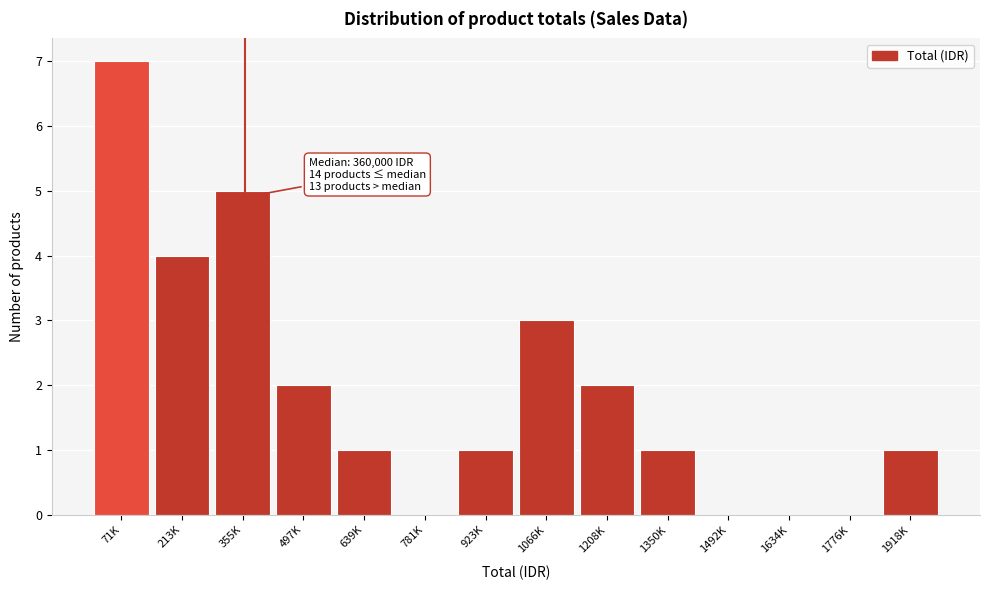

Reading right to left, list all the values displayed in this chart.

1918K=1	1776K=0	1634K=0	1492K=0	1350K=1	1208K=2	1066K=3	923K=1	781K=0	639K=1	497K=2	355K=5	213K=4	71K=7